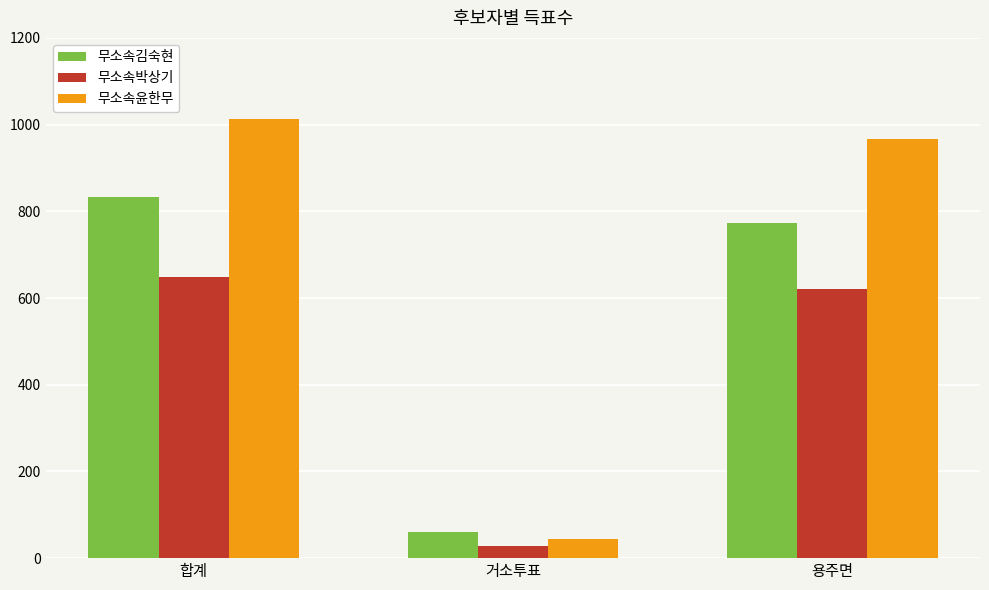

What is the spread (max minus min) of values at 거소투표?

33